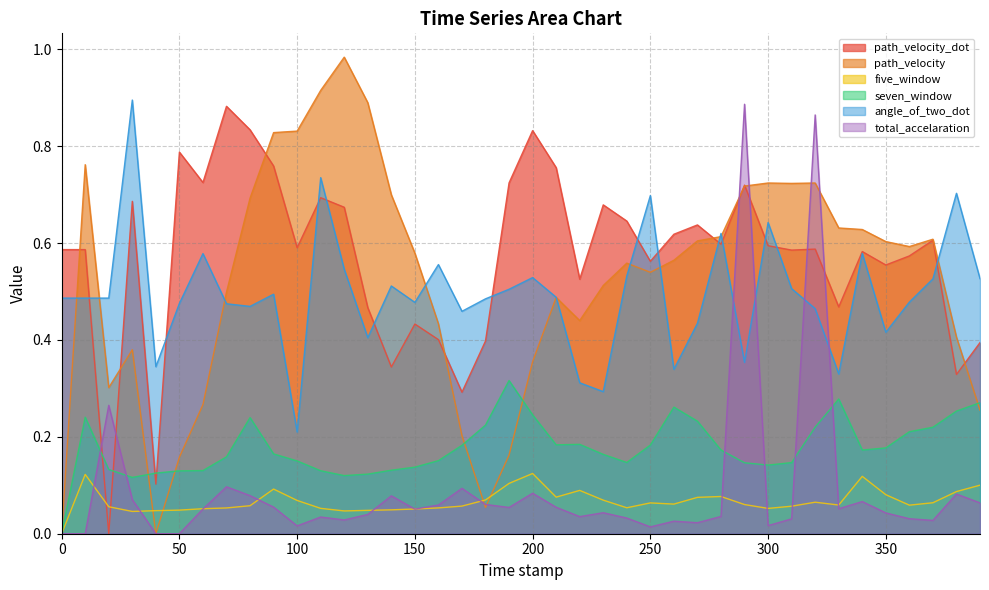

What is the greatest value displayed?

1.0